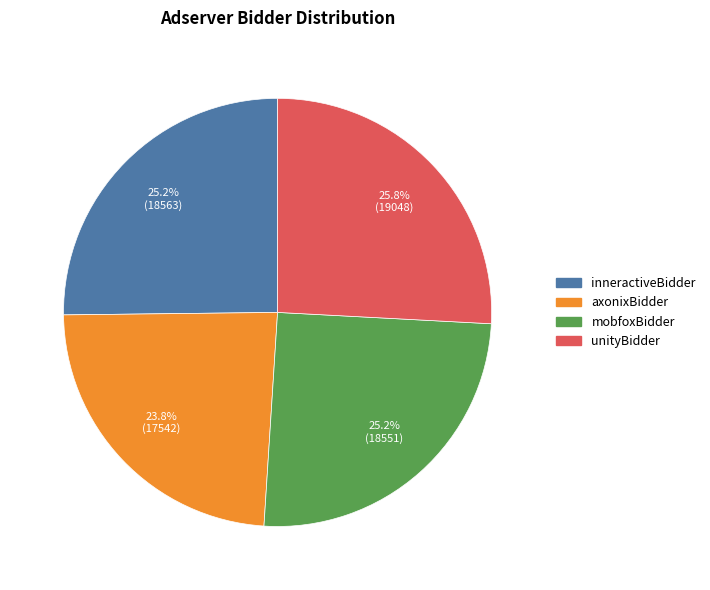

Count the number of slices in the pie.

4